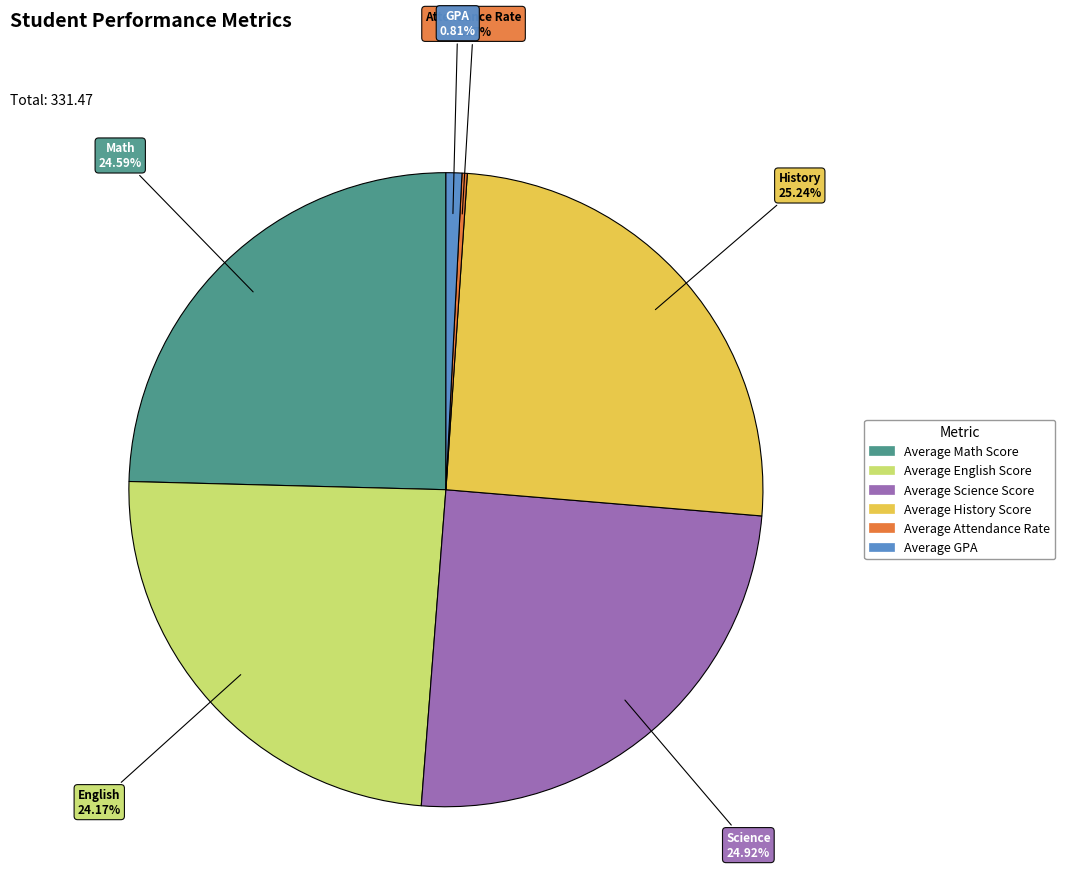

Does any single category account for the majority?

No